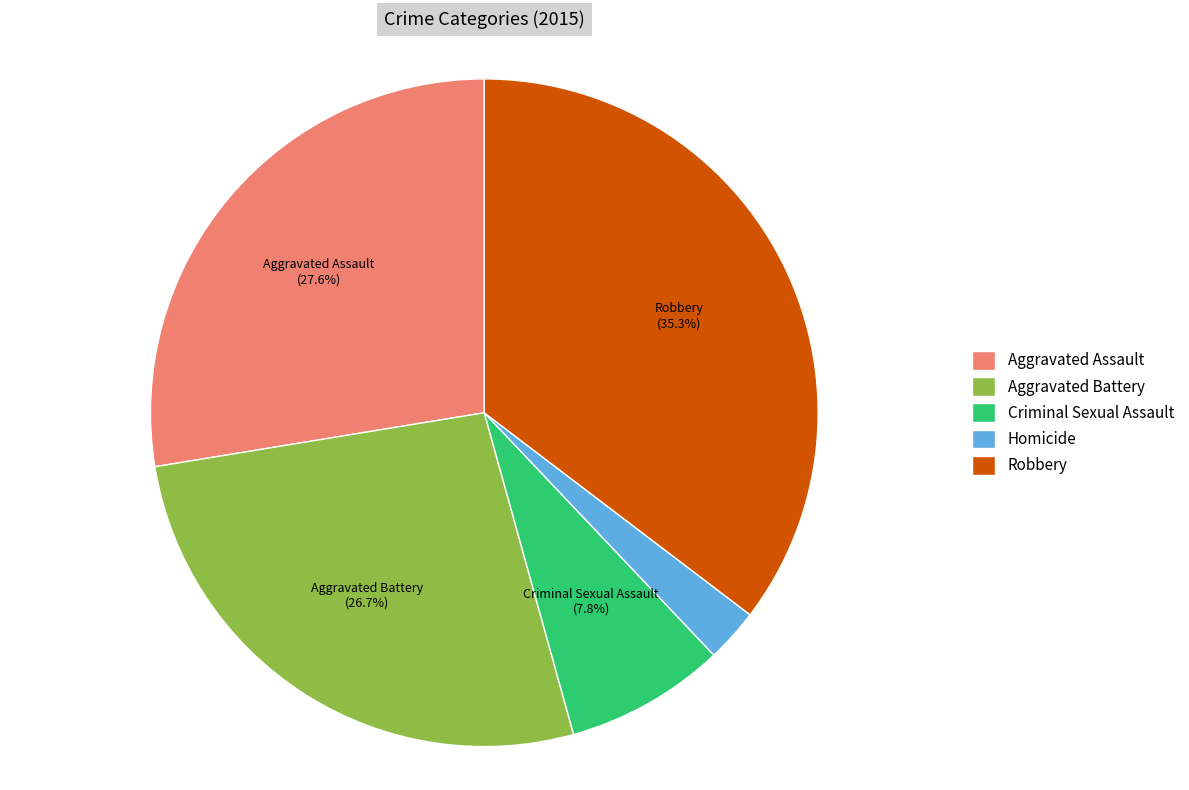

What is the largest slice in the pie chart?

Robbery